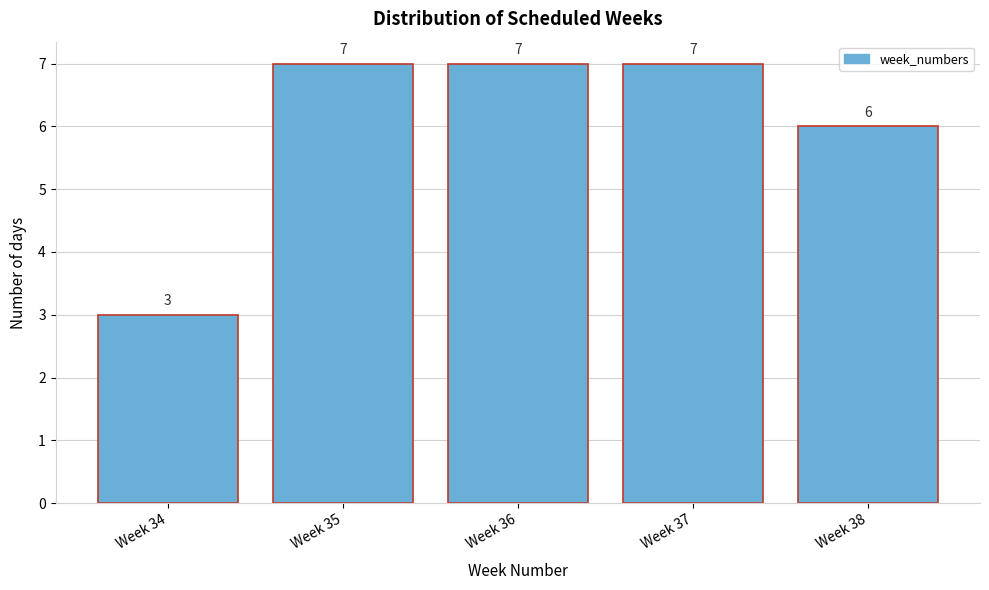

Reading left to right, list all the values displayed in this chart.

Week 34=3	Week 35=7	Week 36=7	Week 37=7	Week 38=6